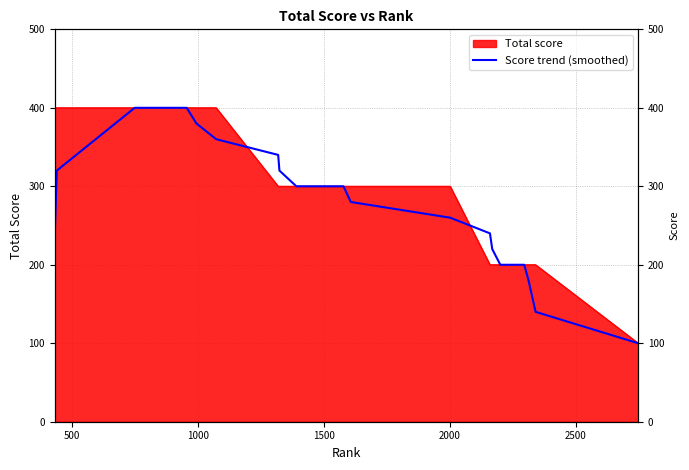

Where does the data first go above 300?

500